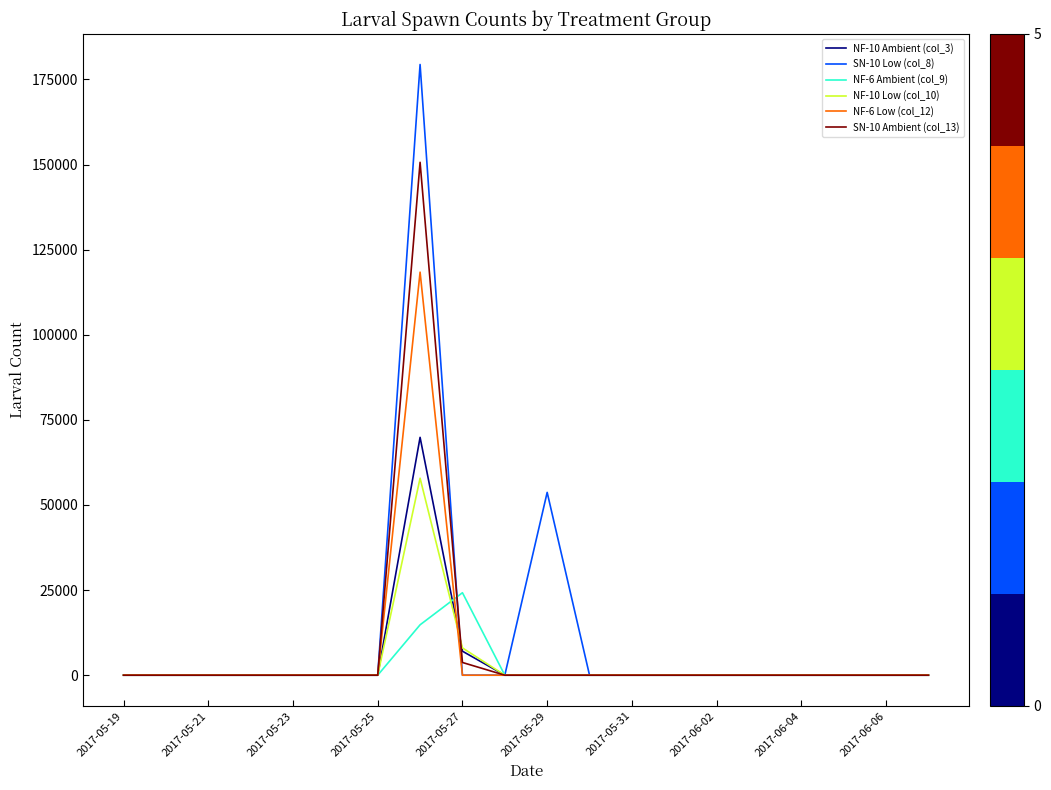

Rank the series by their maximum value, from lowest to highest.

NF-6 Ambient (col_9), NF-10 Low (col_10), NF-10 Ambient (col_3), NF-6 Low (col_12), SN-10 Ambient (col_13), SN-10 Low (col_8)